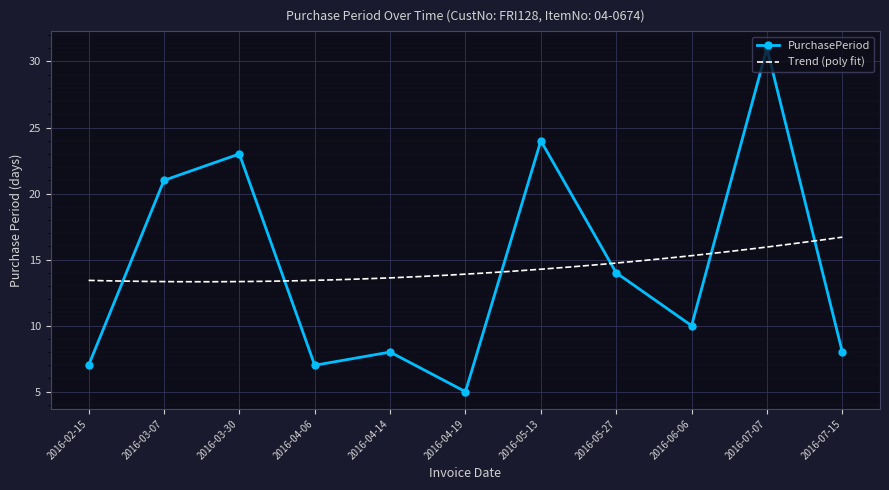

Rank the categories by value from lowest to highest.

2016-04-19, 2016-02-15, 2016-04-06, 2016-04-14, 2016-07-15, 2016-06-06, 2016-05-27, 2016-03-07, 2016-03-30, 2016-05-13, 2016-07-07